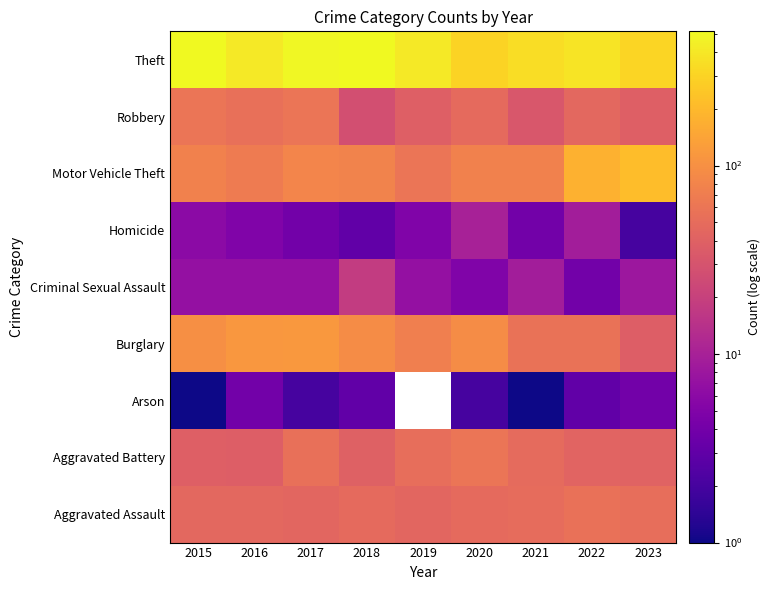

At how many categories does at least one series exceed 260?

9